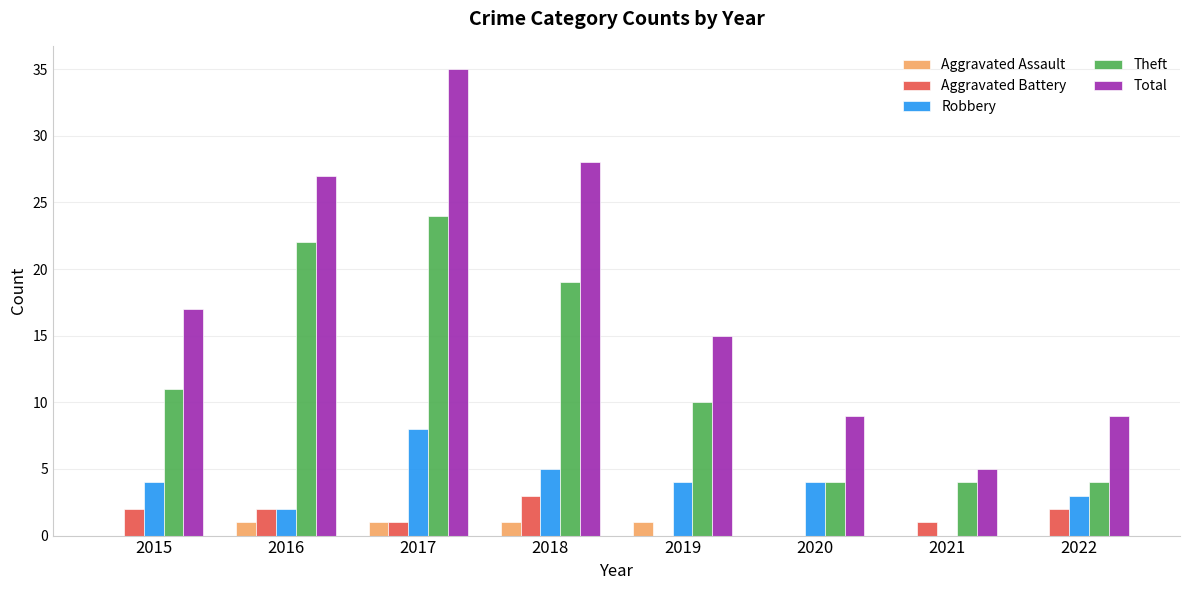

What is the greatest value displayed?

35